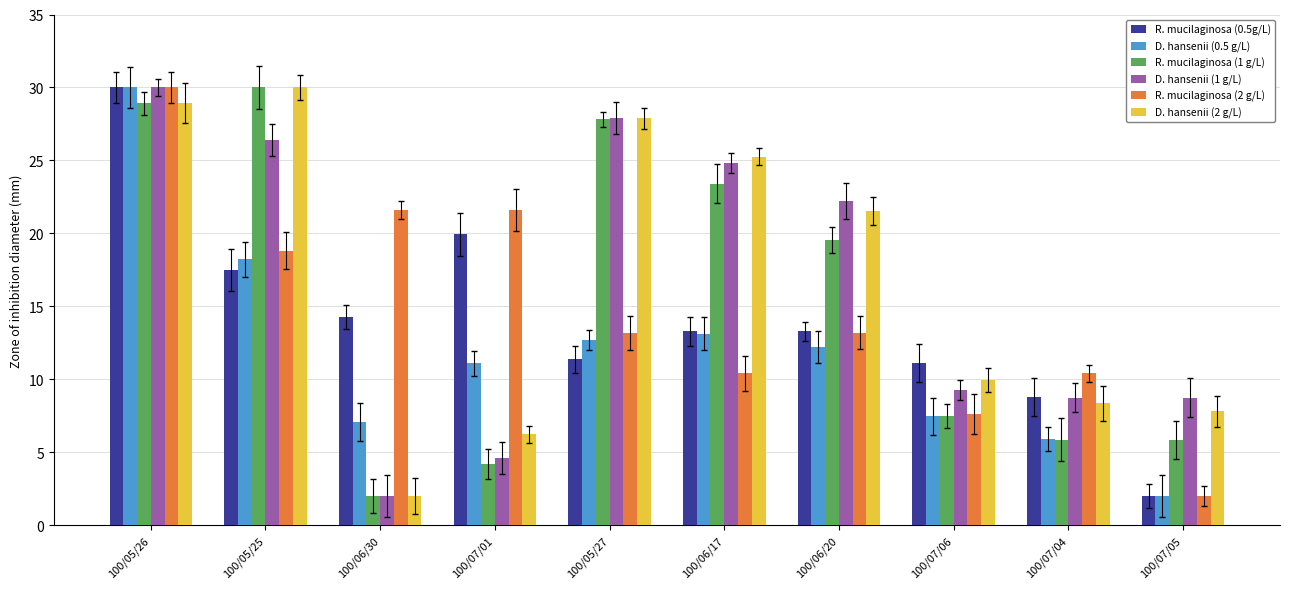

What is the difference between the highest and lowest values at 100/07/01?

17.4